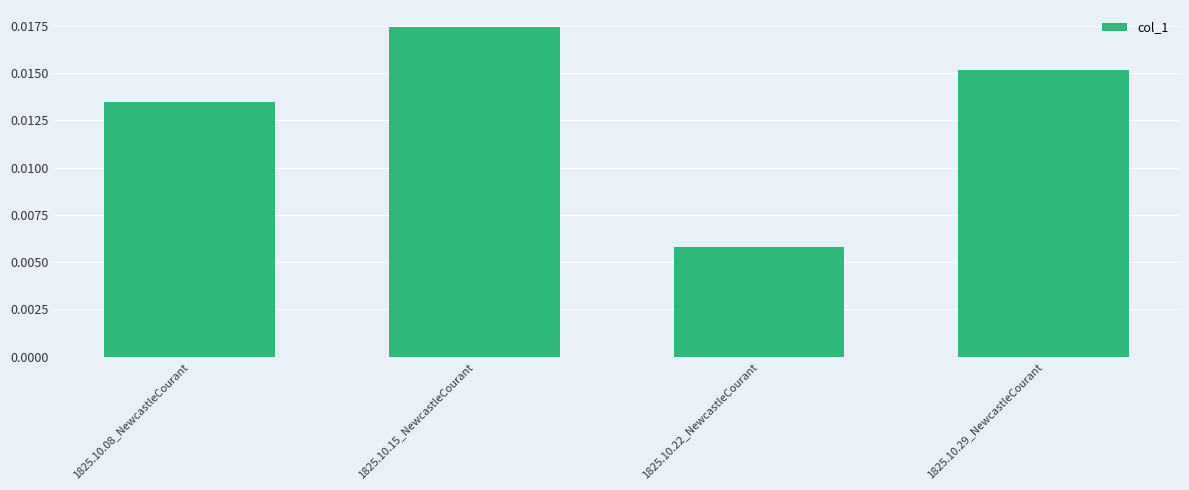

List the labels in order of value, smallest first.

1825.10.22_NewcastleCourant, 1825.10.08_NewcastleCourant, 1825.10.29_NewcastleCourant, 1825.10.15_NewcastleCourant